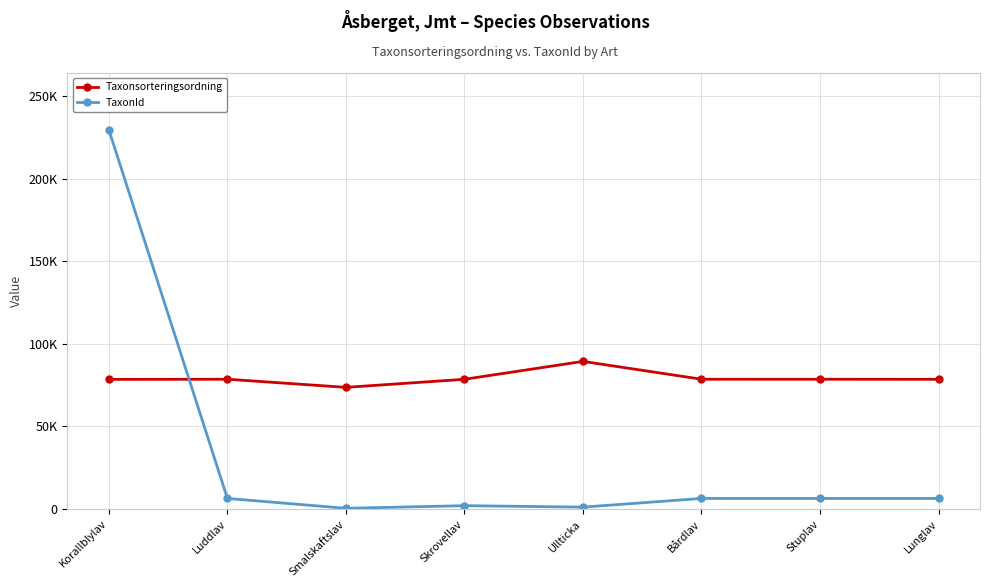

How many interior local valleys does the Taxonsorteringsordning series have?

1